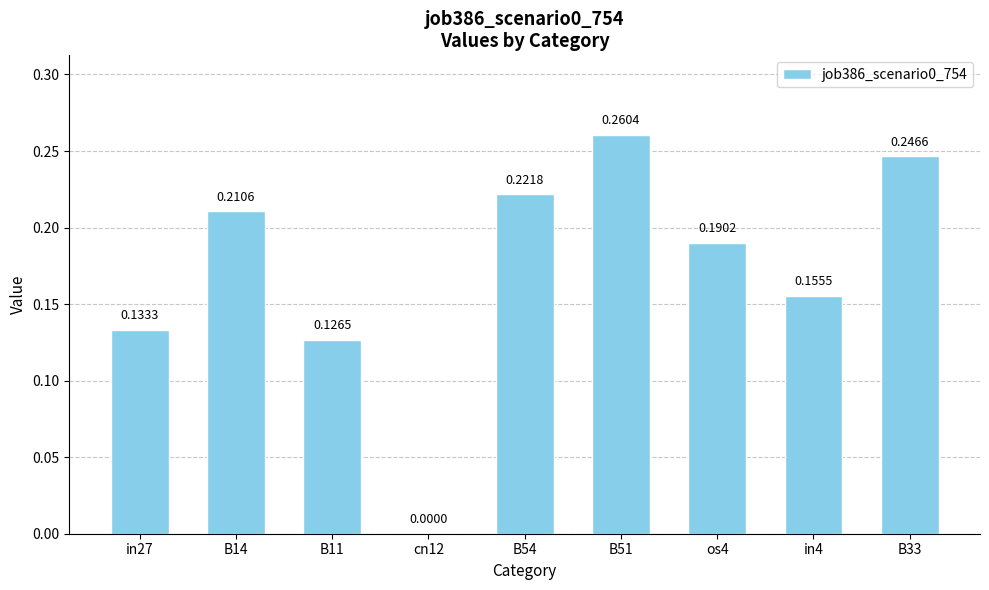

What is the sum of all values?

1.5